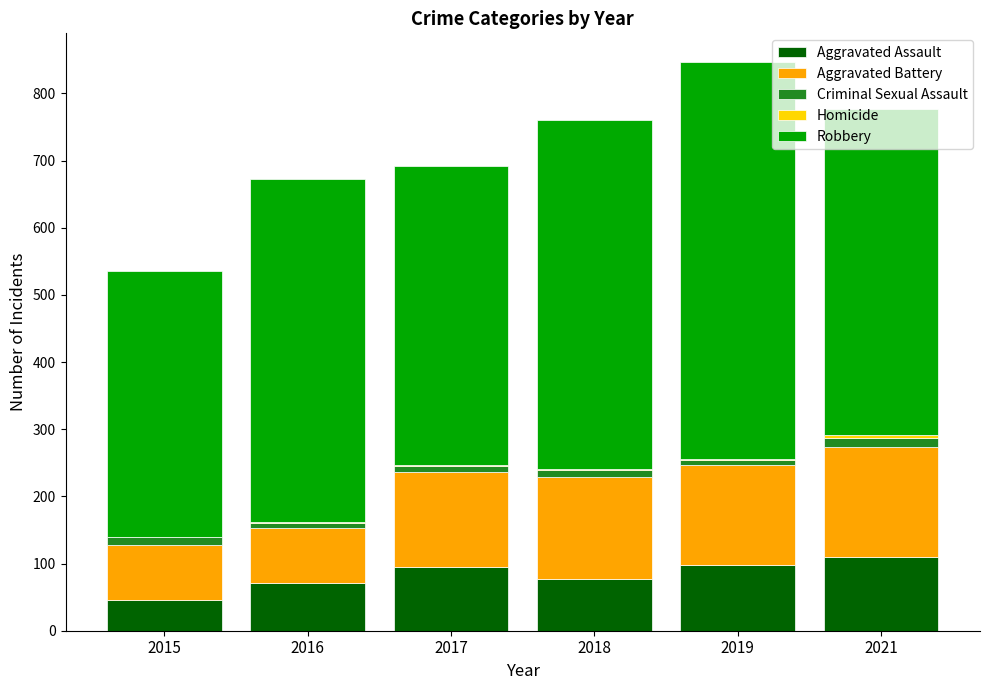

Are the bars horizontal?

No